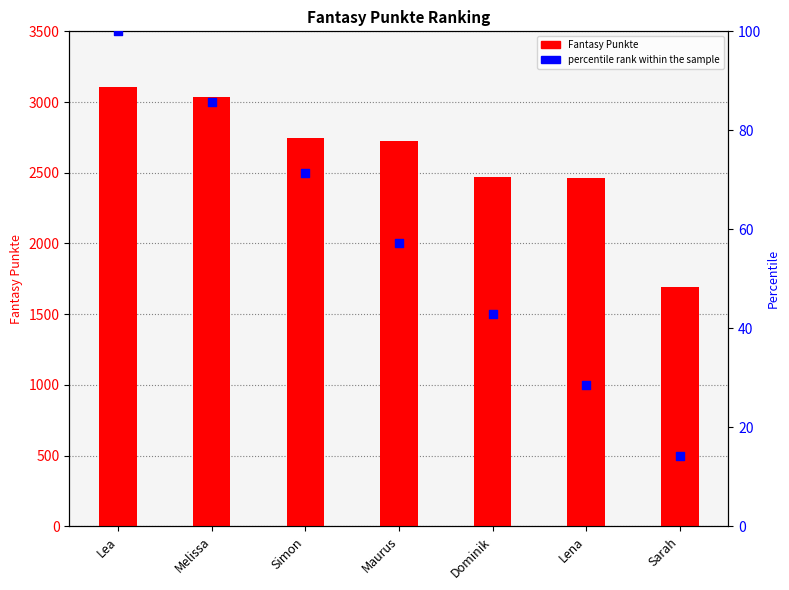

Which series has the largest Y range (max minus min)?

Fantasy Punkte